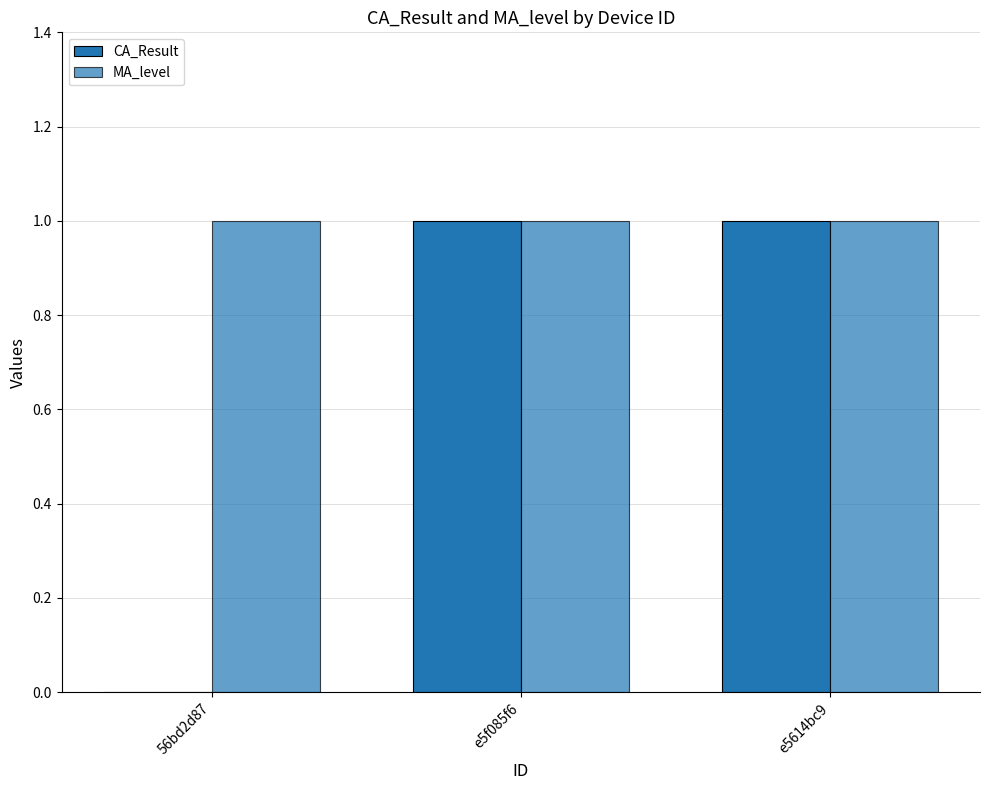

Reading left to right, extract all data points from this chart.

CA_Result: 0	1	1
MA_level: 1	1	1